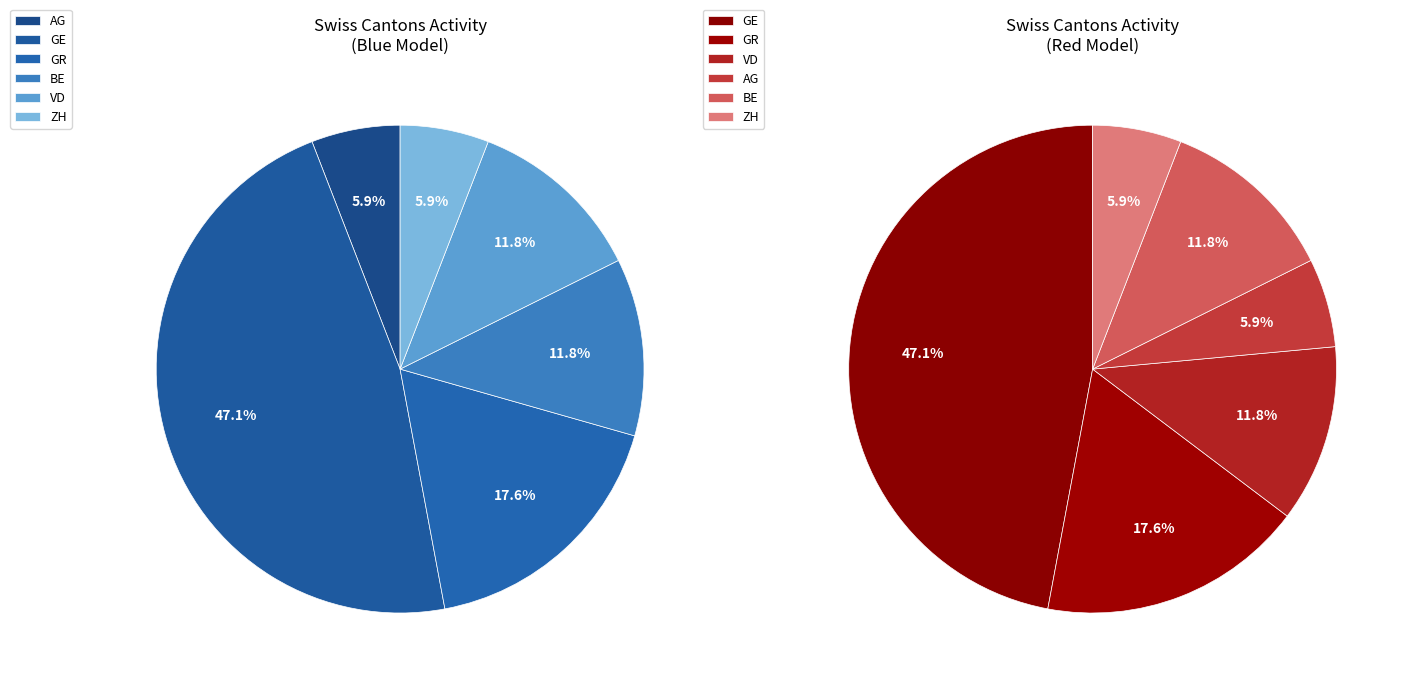

Between AG and ZH, which is larger?

AG